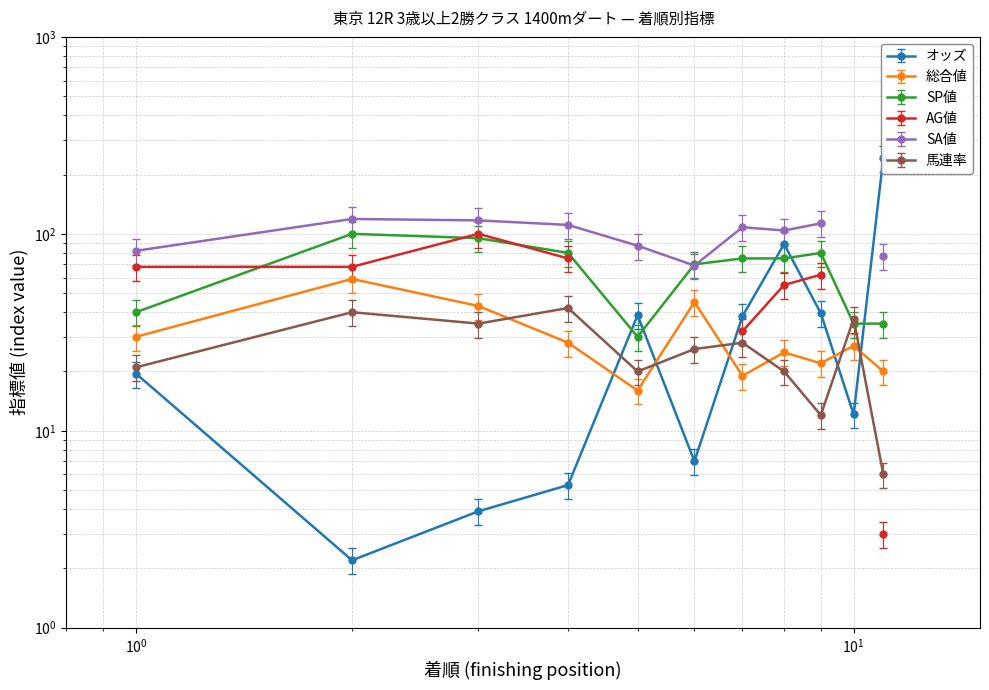

What is the difference between the second highest and minimum values in the 馬連率 series?

34.0